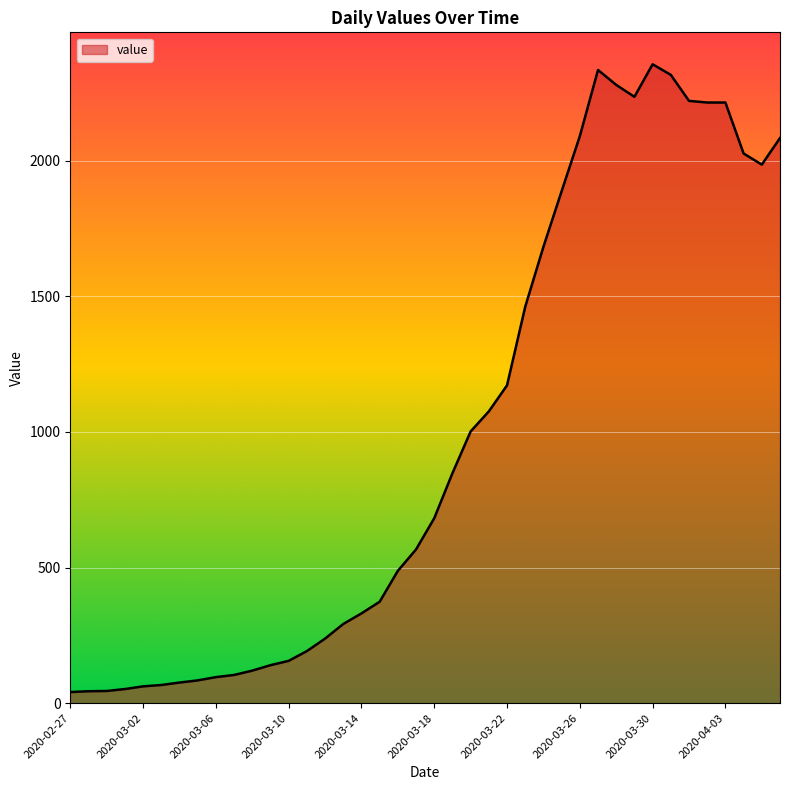

What is the maximum value shown in the chart?

2356